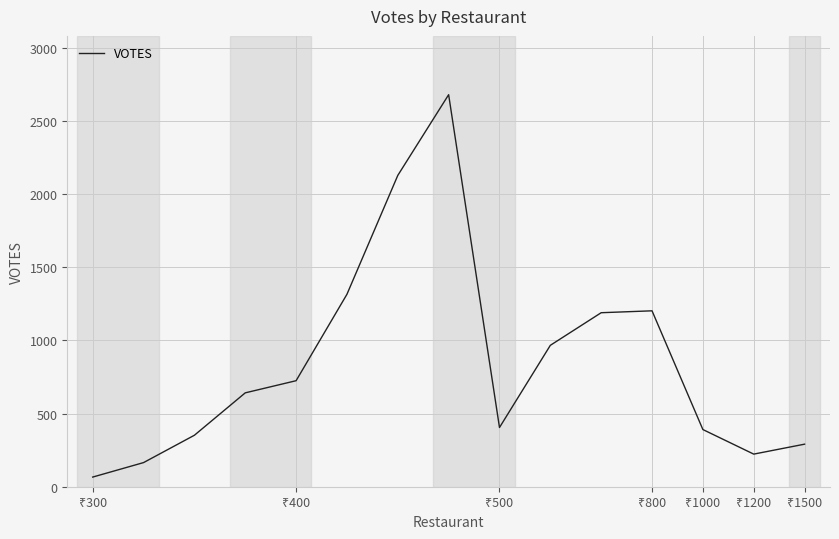

How many lines are shown in the chart?

1